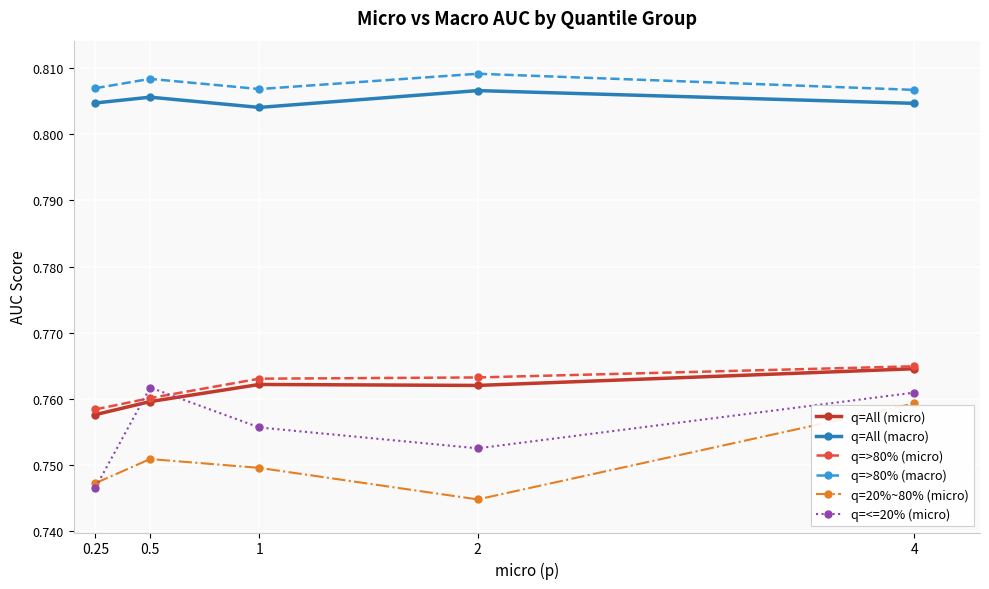

What position from the right is 0.25?

5